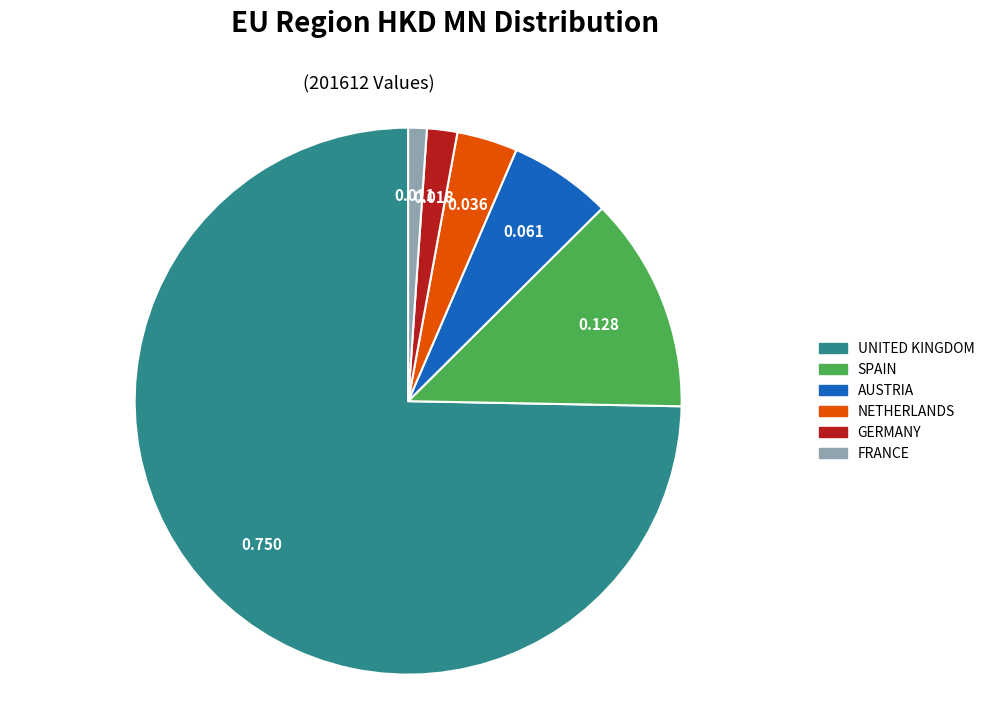

Do NETHERLANDS and FRANCE together represent more than half of the pie?

No